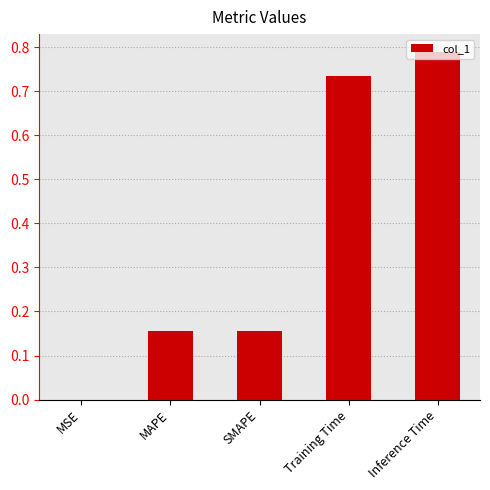

Which category has the highest value across all series?

Inference Time